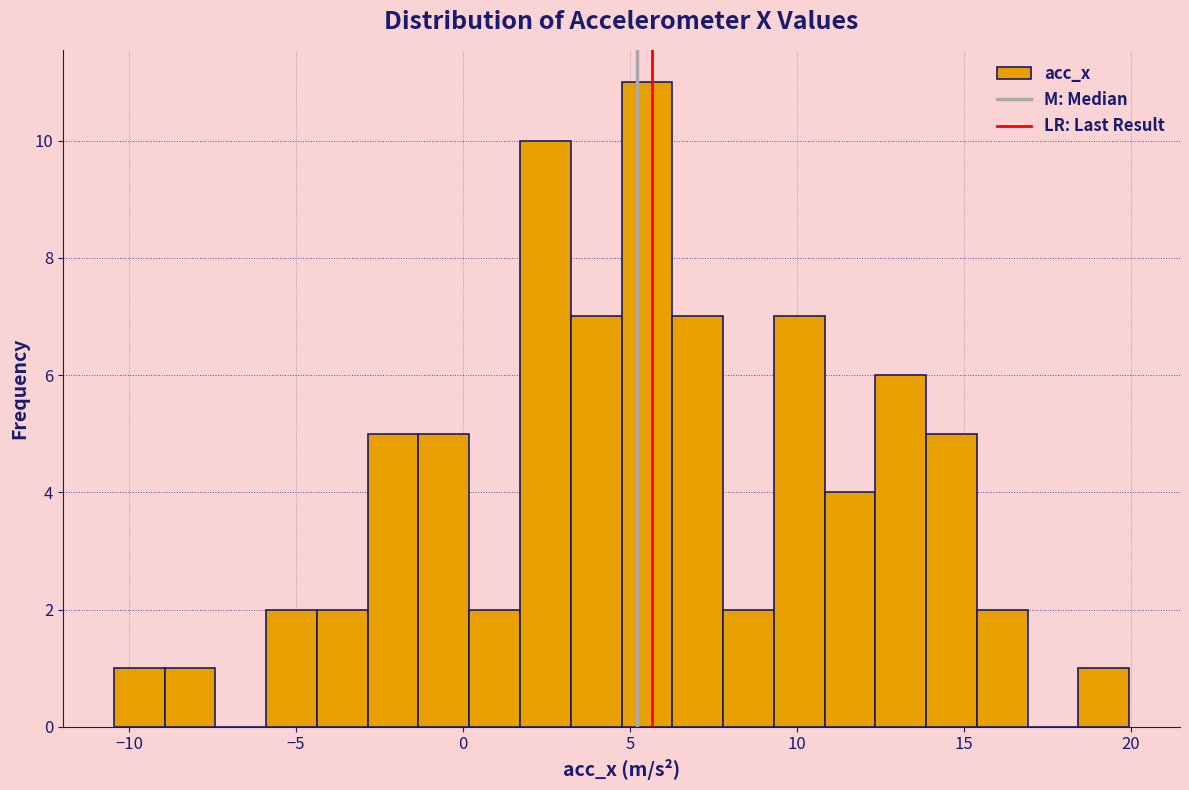

Around what value on the x-axis is the tallest bar? Give the approximate position of its centre, as read against the axis.

5.5